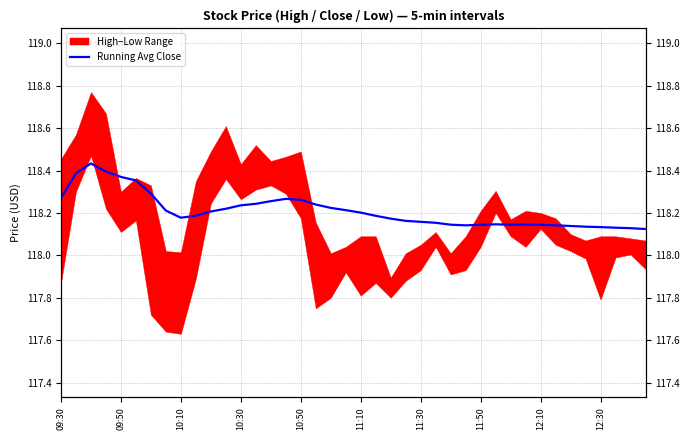

What is the difference between the values at 24 and 09:50?

0.2